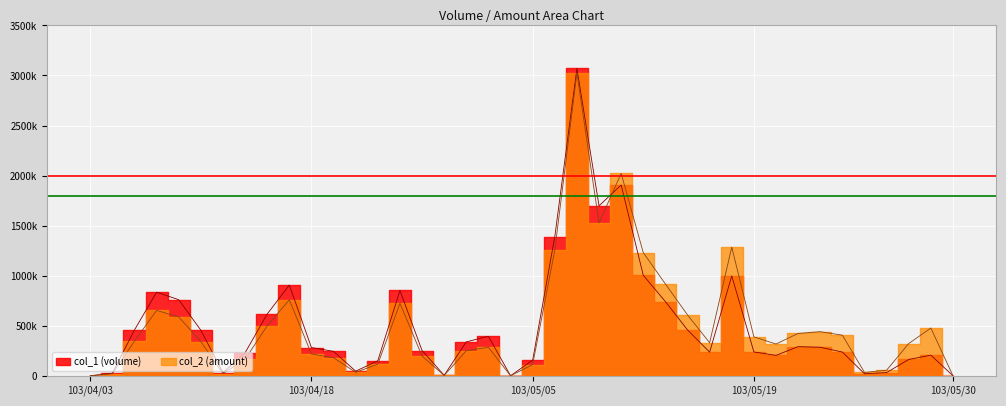

List the series in order of their peak value, lowest first.

col_2, col_1